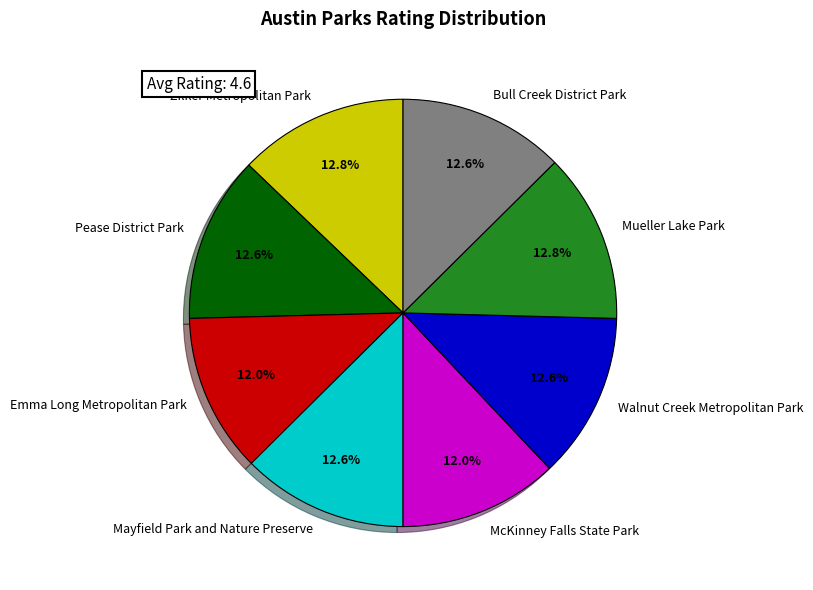

To the nearest percent, what is the difference between the largest and smallest slice percentages?

1%